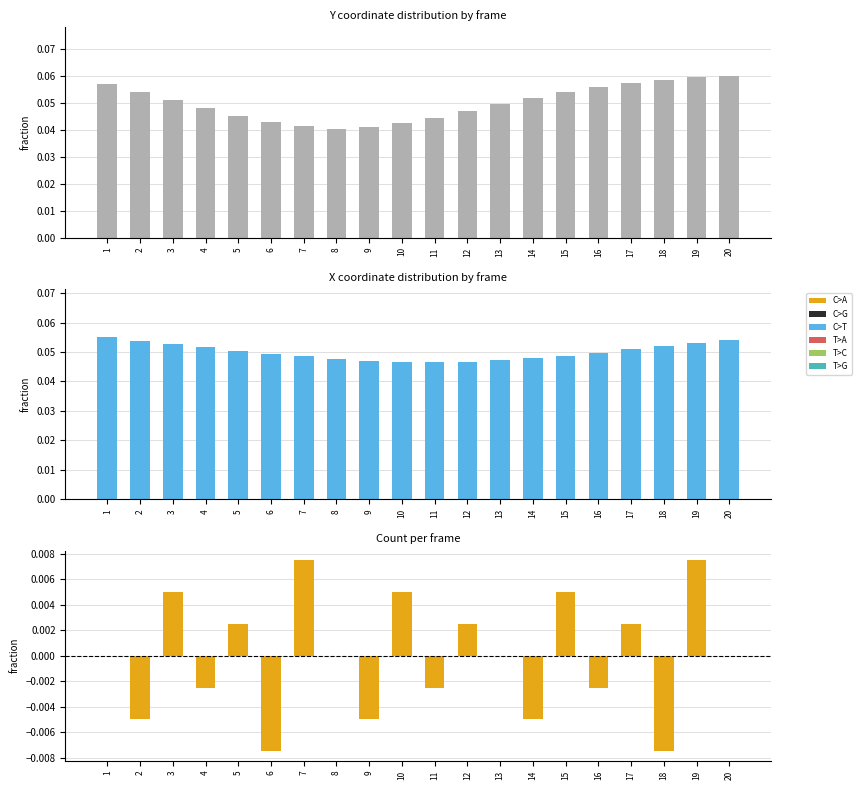

Reading right to left, list all the values displayed in this chart.

mean_y: 0.1	0.1	0.1	0.1	0.1	0.1	0.1	0.0	0.0	0.0	0.0	0.0	0.0	0.0	0.0	0.0	0.0	0.1	0.1	0.1
mean_x: 0.1	0.1	0.1	0.1	0.0	0.0	0.0	0.0	0.0	0.0	0.0	0.0	0.0	0.0	0.0	0.1	0.1	0.1	0.1	0.1
count: 0.0	0.0	0.0	0.0	0.0	0.0	0.0	0.0	0.0	0.0	0.0	0.0	0.0	0.0	0.0	0.0	0.0	0.0	0.0	0.0